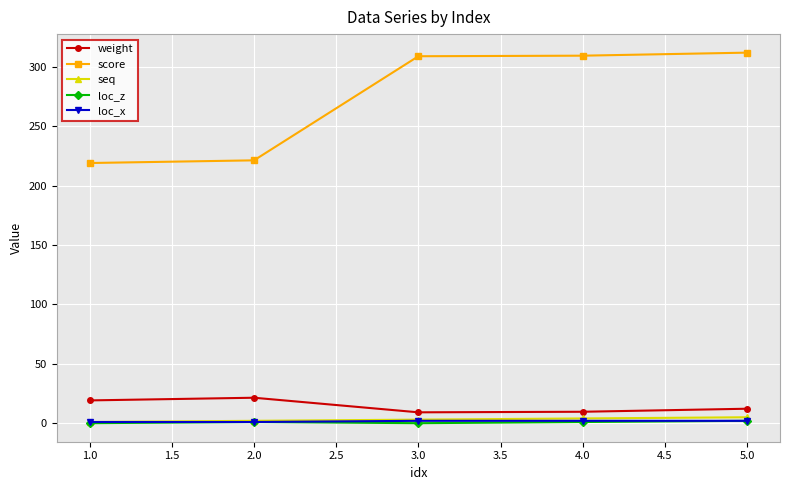

Which series changed the most between 2.0 and 3.0?

score